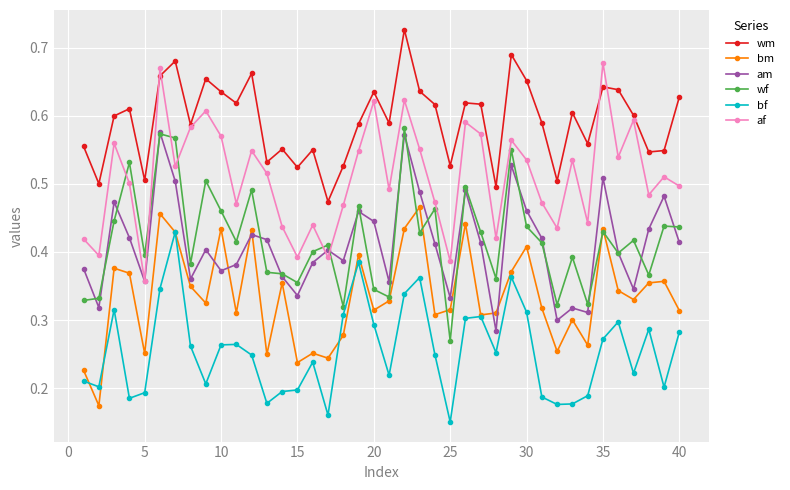

True or false: af and bf cross at least once.

False